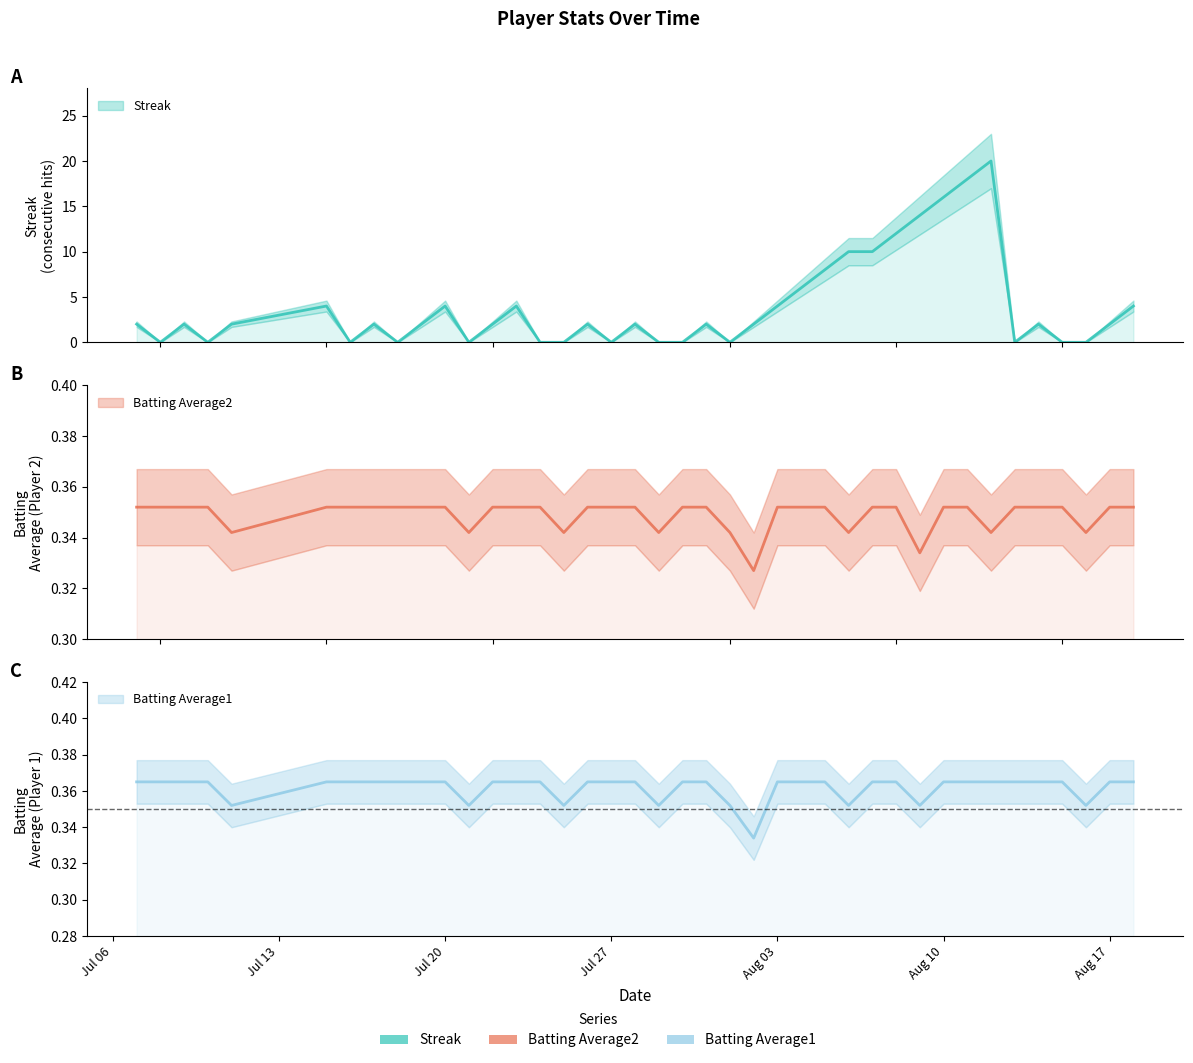

What is the sum of the Batting Average2 values at 2010-08-05 and 2010-08-04?

0.7